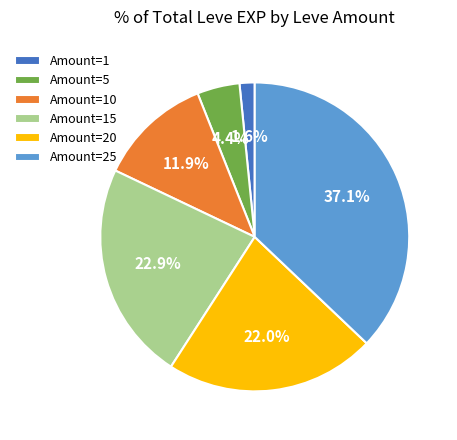

What percentage is NOT represented by Amount=25?

62.9%